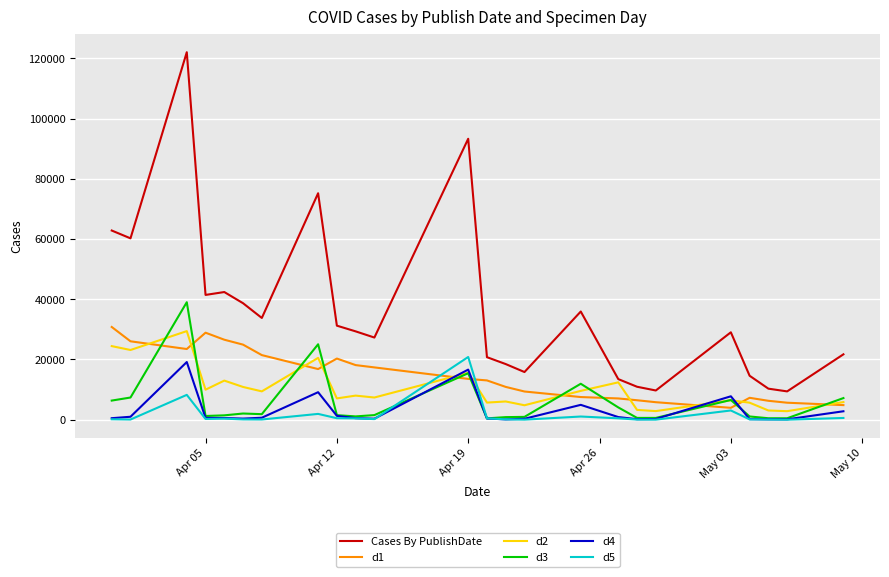

Which series has the largest total across all categories?

Cases By PublishDate